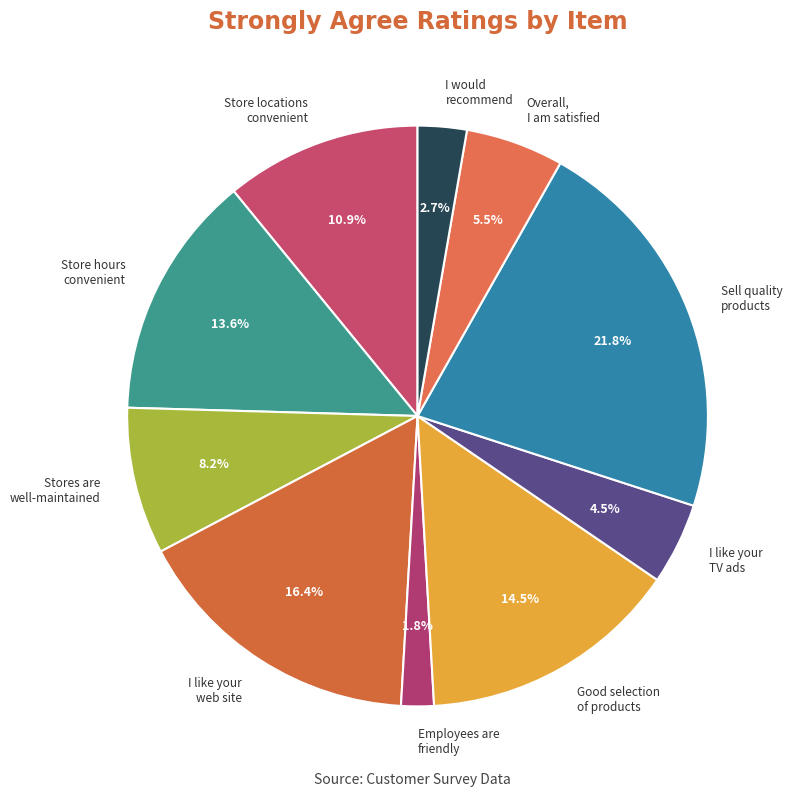

The Stores are well-maintained slice represents 1% of the pie. True or false?

False